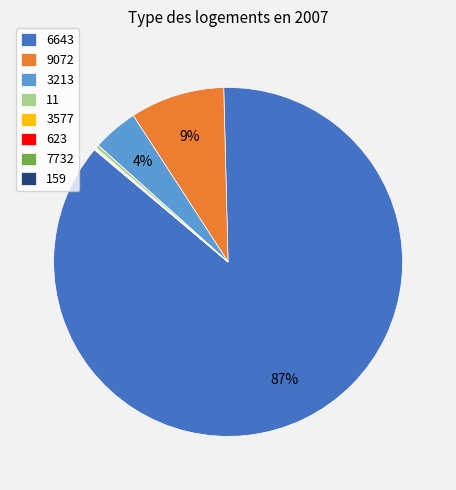

To the nearest percent, what portion does 3213 represent?

4%